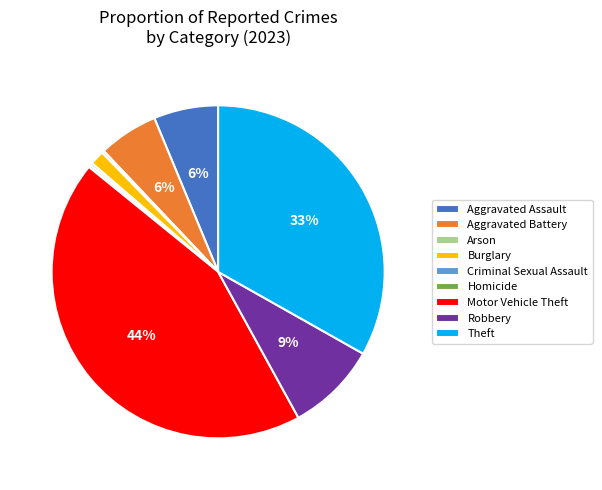

To the nearest percent, what is the combined percentage of Robbery and Aggravated Battery?

15%